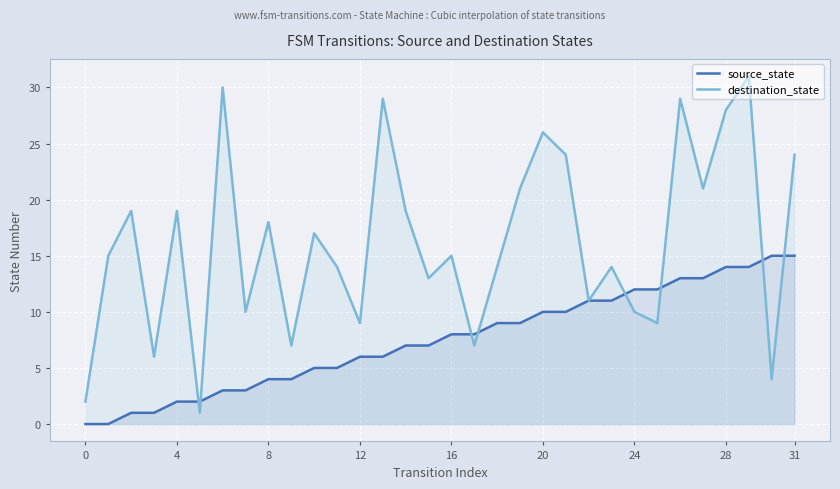

What is the average value of the source_state series?

8